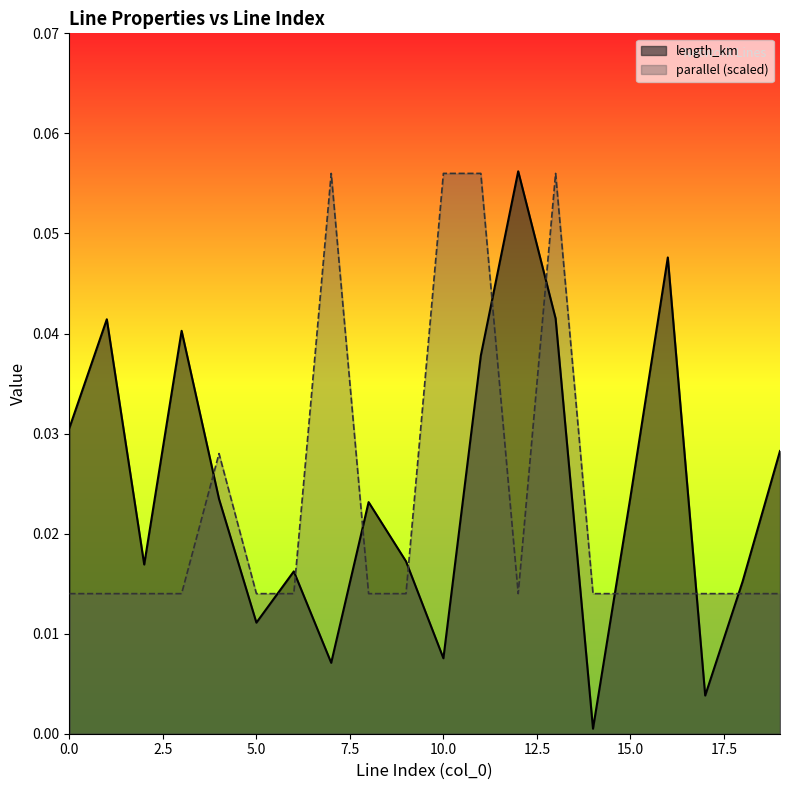

How many intersections are there between parallel and length_km?

10